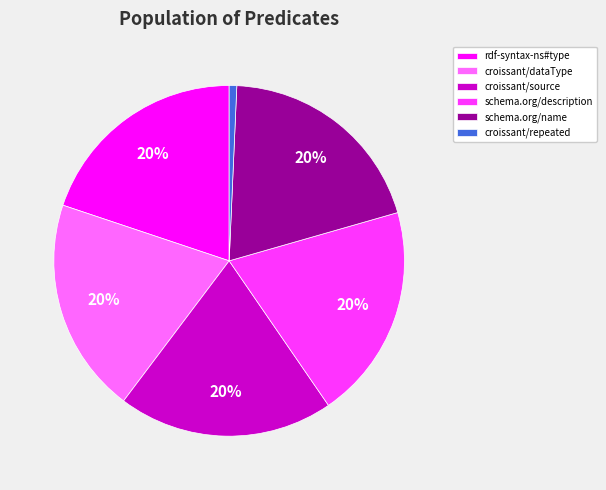

Combined, do schema.org/description and croissant/dataType account for over 50%?

No